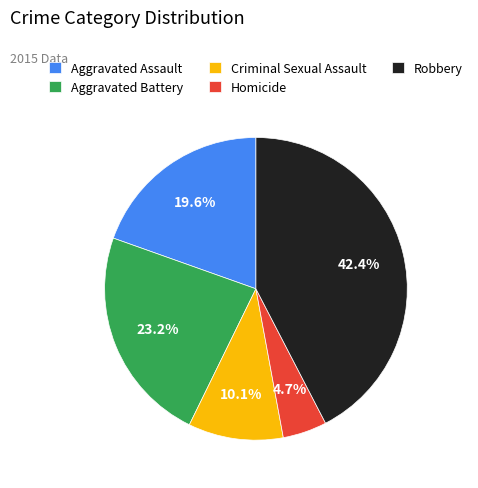

Between Aggravated Battery and Aggravated Assault, which is larger?

Aggravated Battery